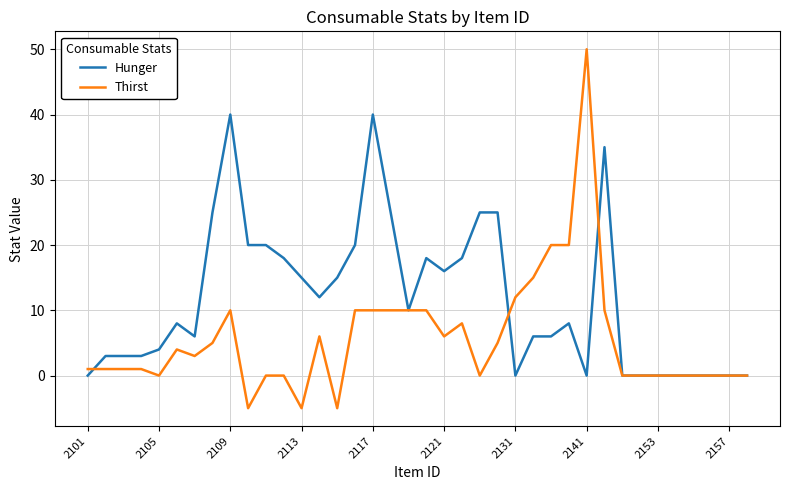

Which series has the largest total across all categories?

Hunger